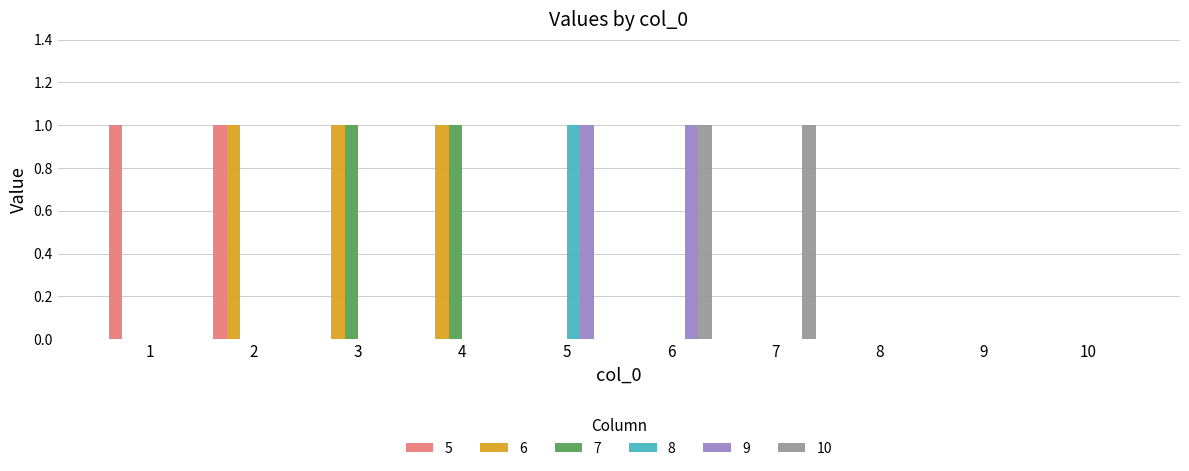

How many distinct data groups are displayed?

6